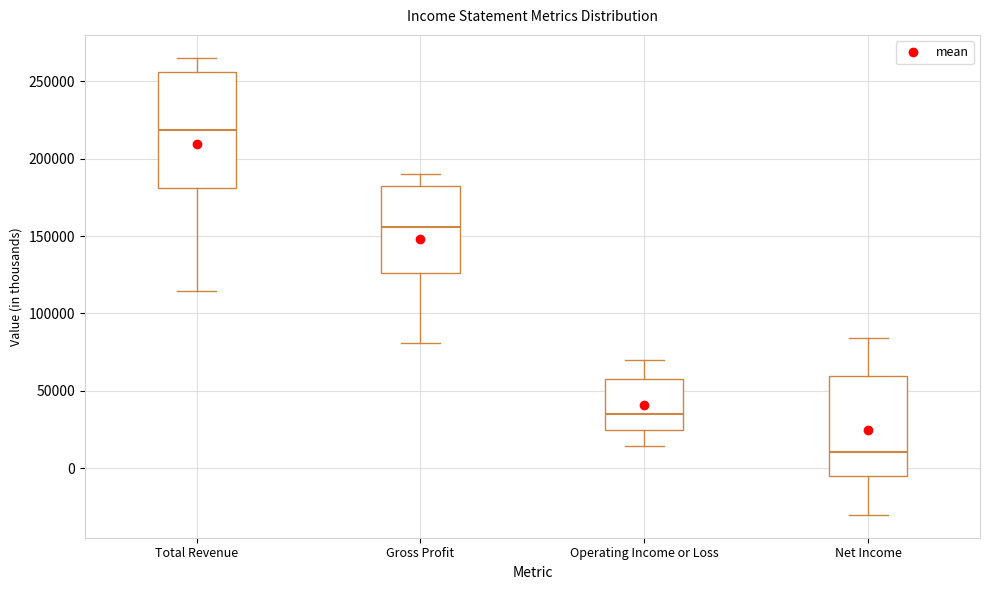

Which box has the lowest median line?

Net Income